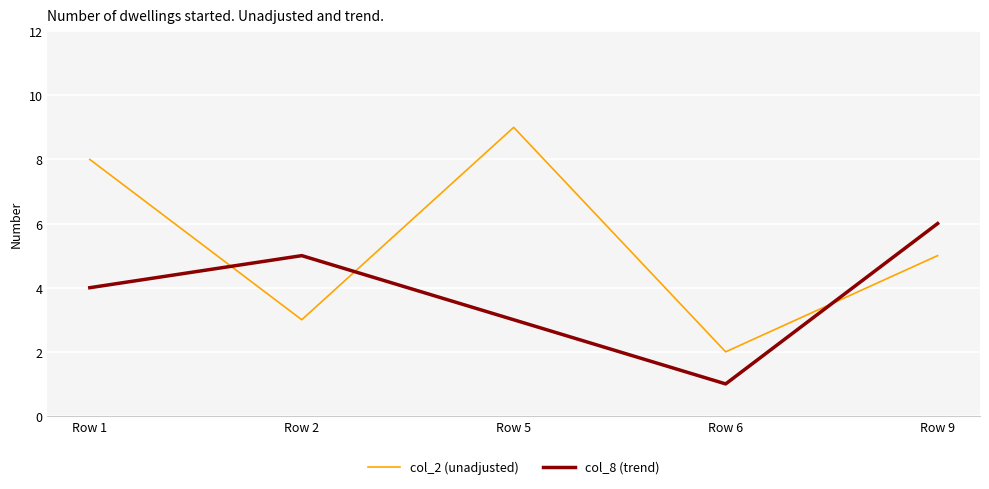

How many interior local valleys does the col_2 (unadjusted) series have?

2